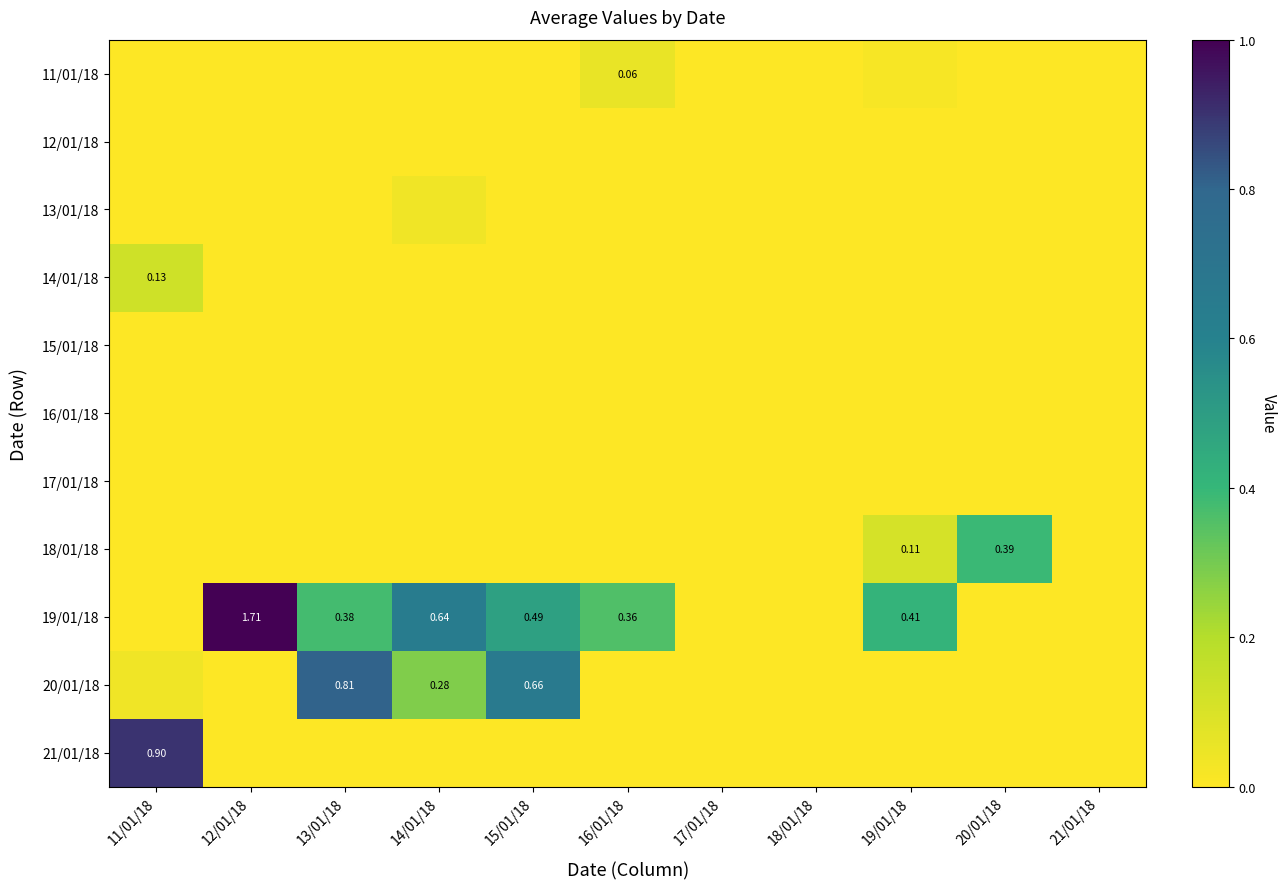

The value of 19/01/18 at 18/01/18 is 0.7. True or false?

False